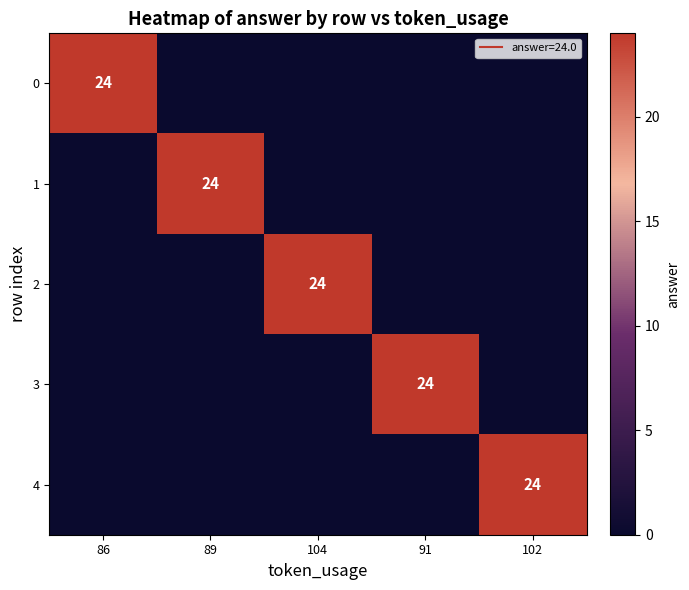

What is the difference between the highest and lowest values at 91?

24